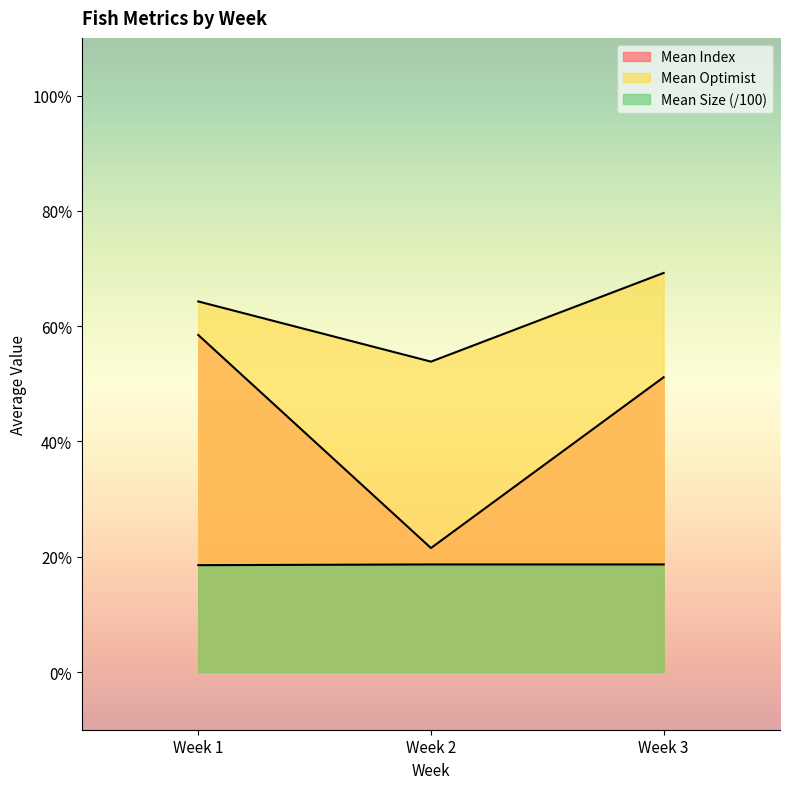

What is the sum of all Mean Index values?

0.6